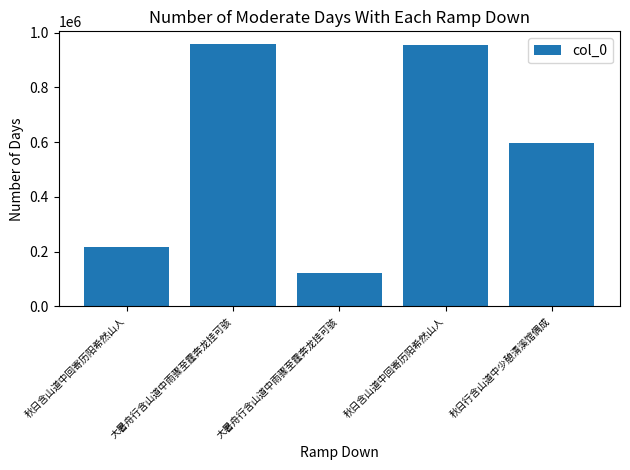

List the labels in order of value, largest first.

大暑舟行含山道中雨骤至霆奔龙挂可骇, 秋日含山道中回寄历阳希然山人, 秋日行含山道中少憩清溪馆偶成, 秋日含山道中回寄历阳希然山人, 大暑舟行含山道中雨骤至霆奔龙挂可骇